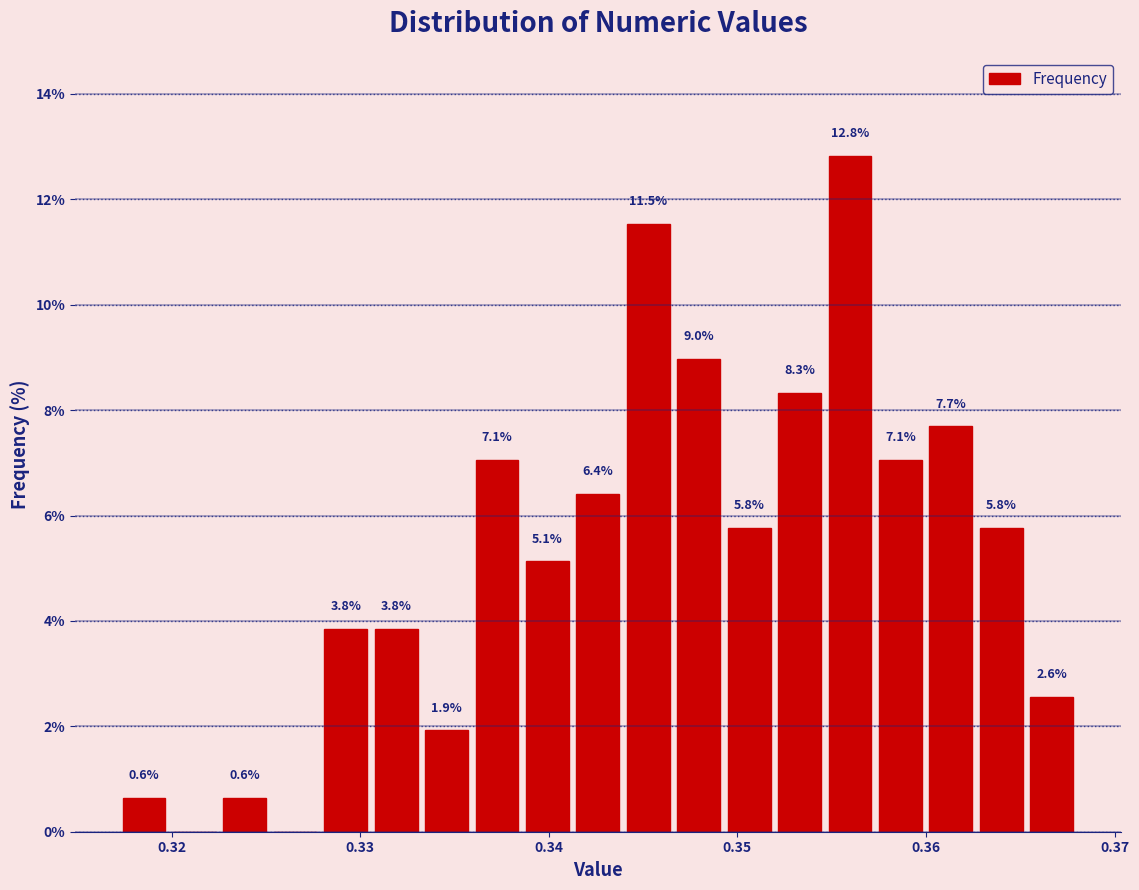

Read against the x-axis, roughly where is the centre of the tallest bar?

0.356